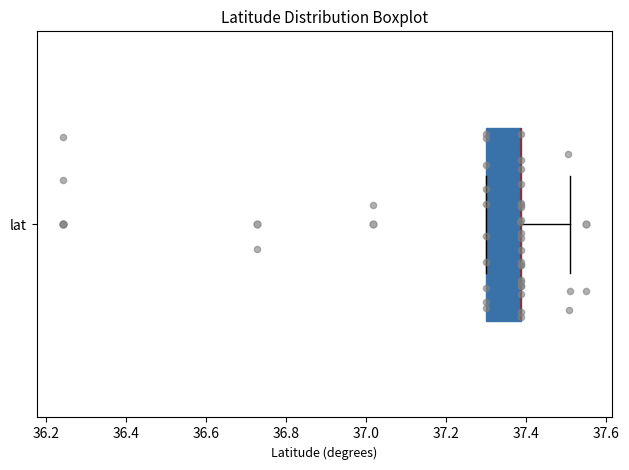

Where does the right whisker of the box for lat end on the x-axis? The values are not printed on the chart, so give them approximately, as read against the axis.

37.52